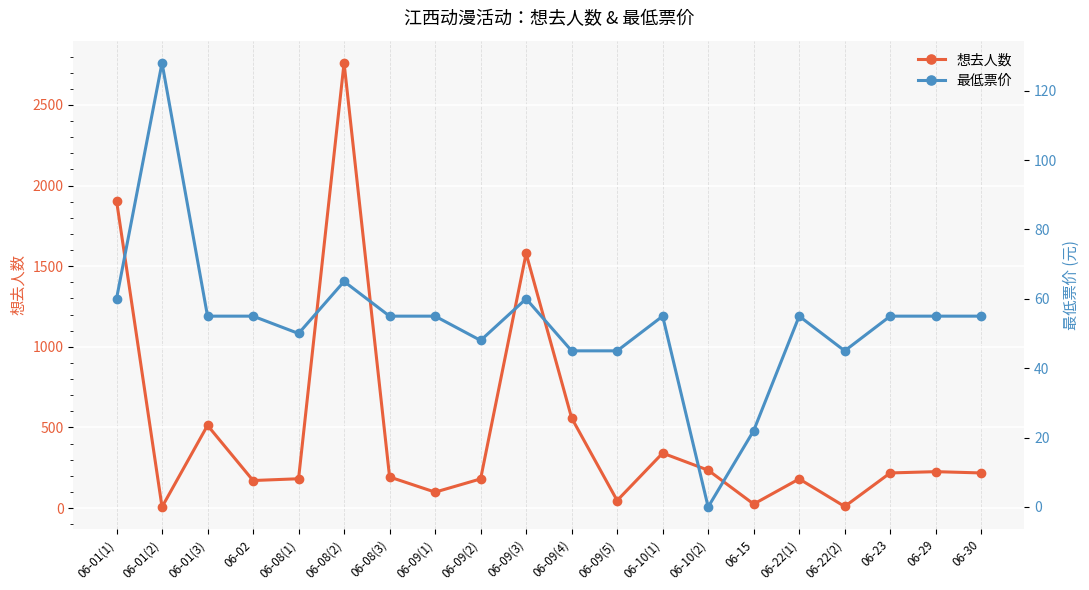

How many times do 最低票价 and 想去人数 cross each other?

4